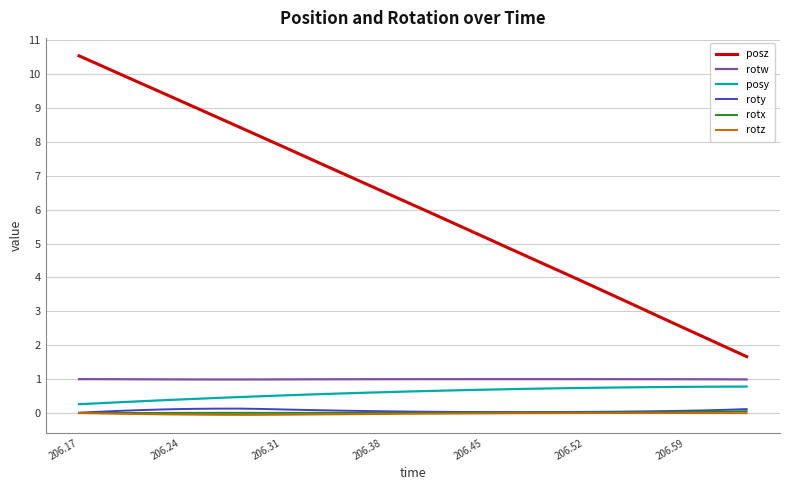

True or false: rotx and posy cross at least once.

False